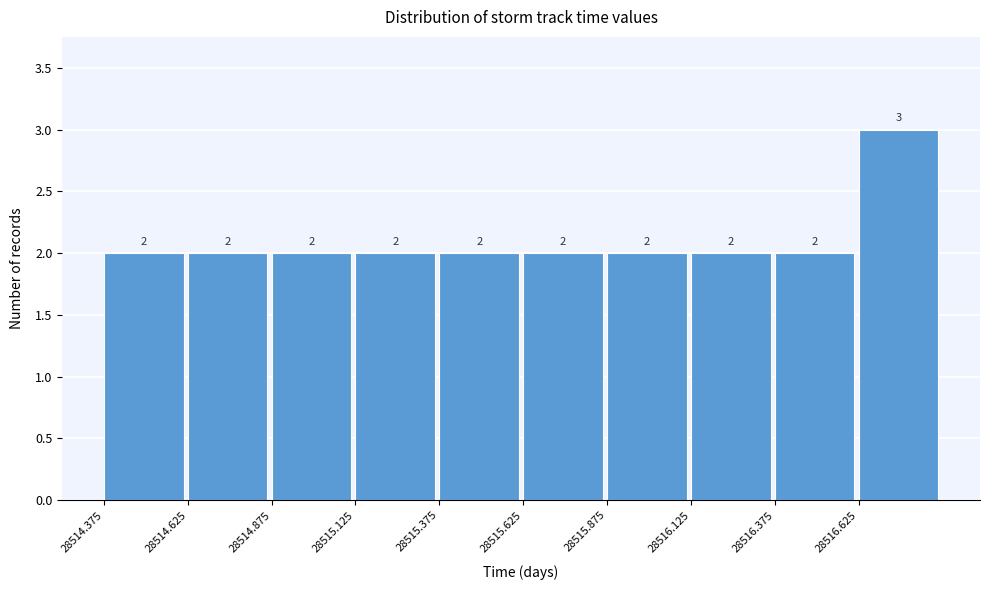

Reading left to right, transcribe this chart: for each bar, give the range it covers on the x-axis and its height. The bar edges are not printed on the chart, so give them approximately, as read against the axis.

28514.375 to 28514.625: 2
28514.625 to 28514.875: 2
28514.875 to 28515.125: 2
28515.125 to 28515.375: 2
28515.375 to 28515.625: 2
28515.625 to 28515.875: 2
28515.875 to 28516.125: 2
28516.125 to 28516.375: 2
28516.375 to 28516.625: 2
28516.625 to 28516.875: 3